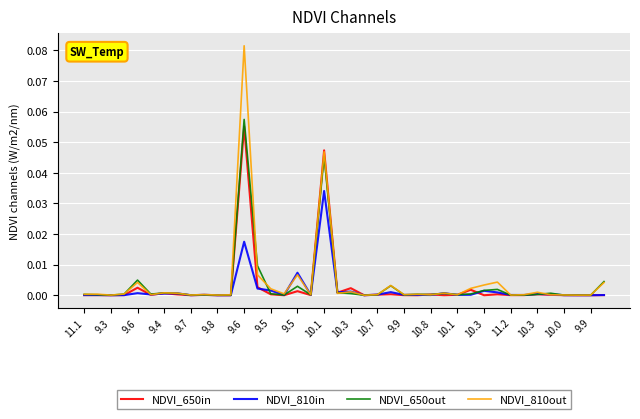

Which series has the widest spread of values?

NDVI_810out